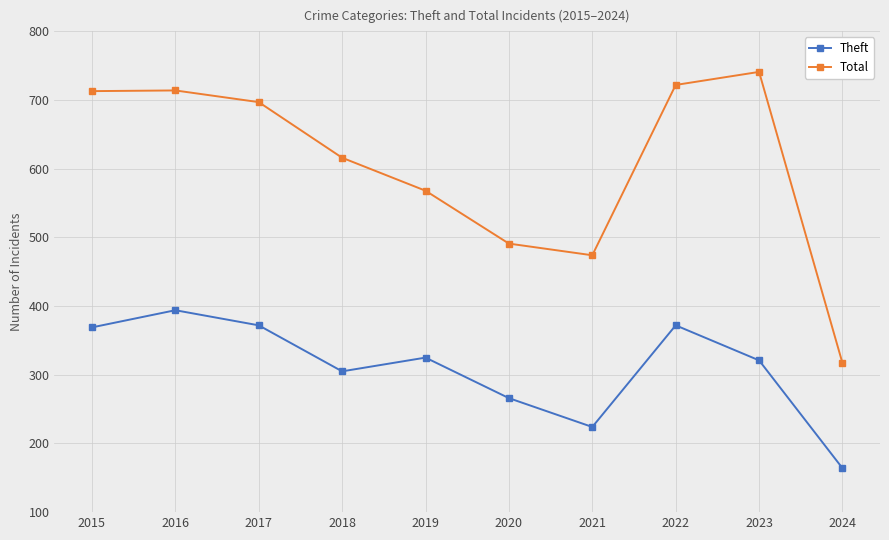

True or false: Theft and Total cross at least once.

False